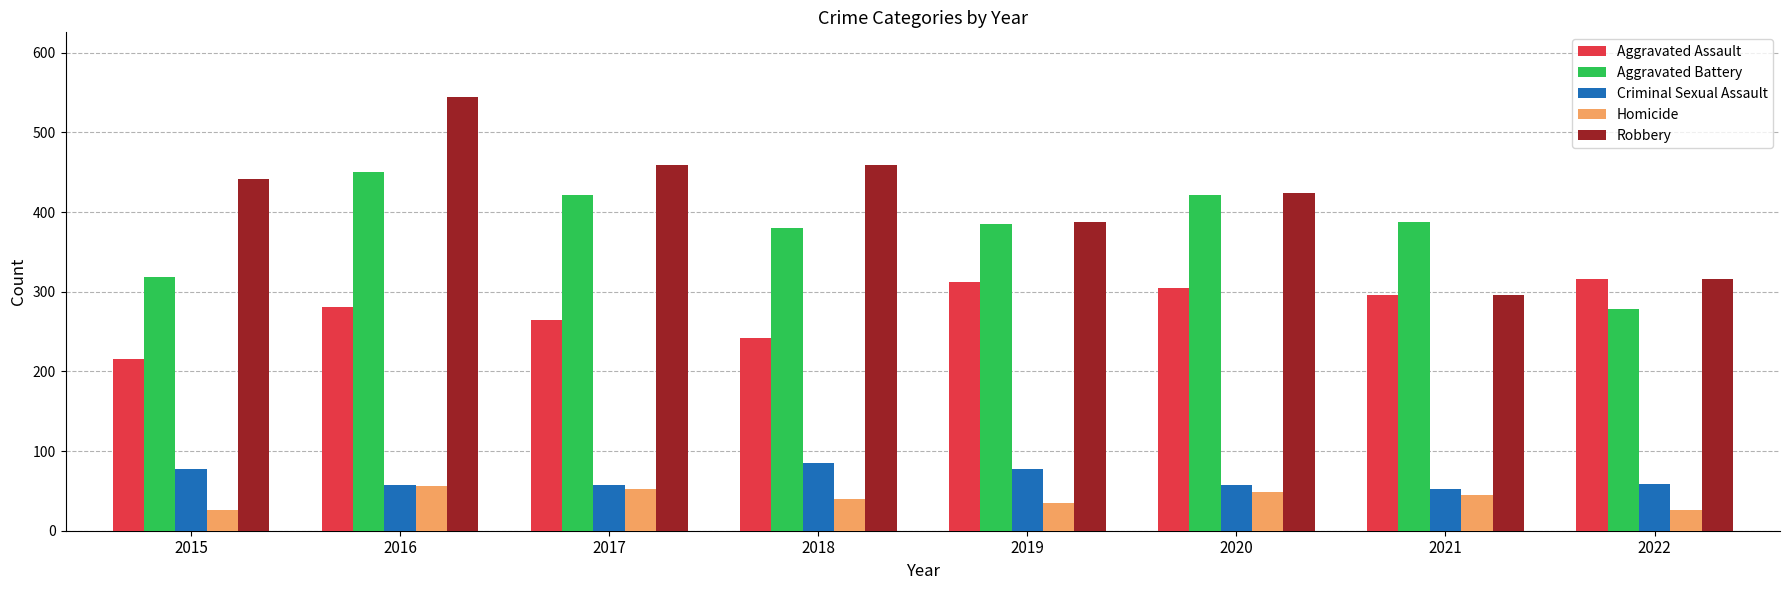

Is it true that Robbery equals 388 at 2019?

True